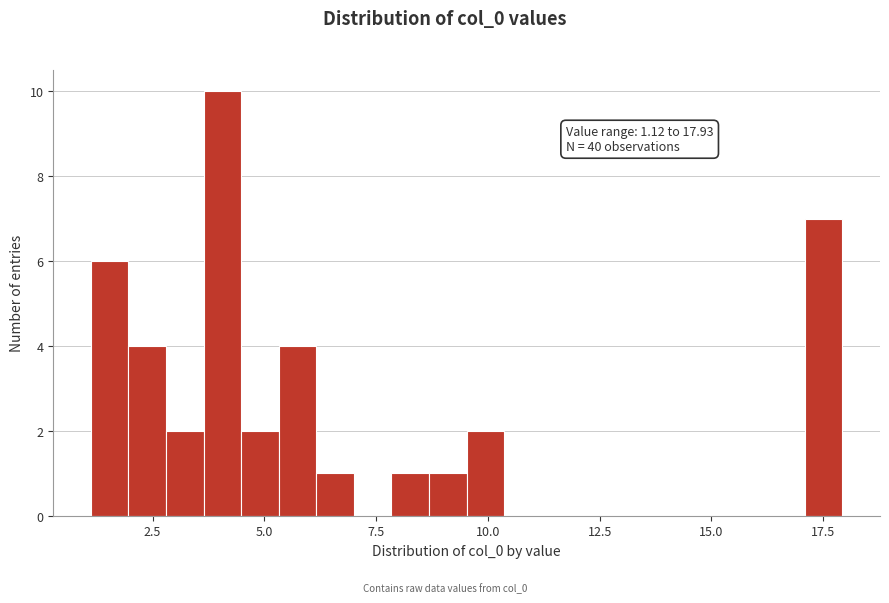

Read against the x-axis, roughly where is the centre of the tallest bar?

4.0